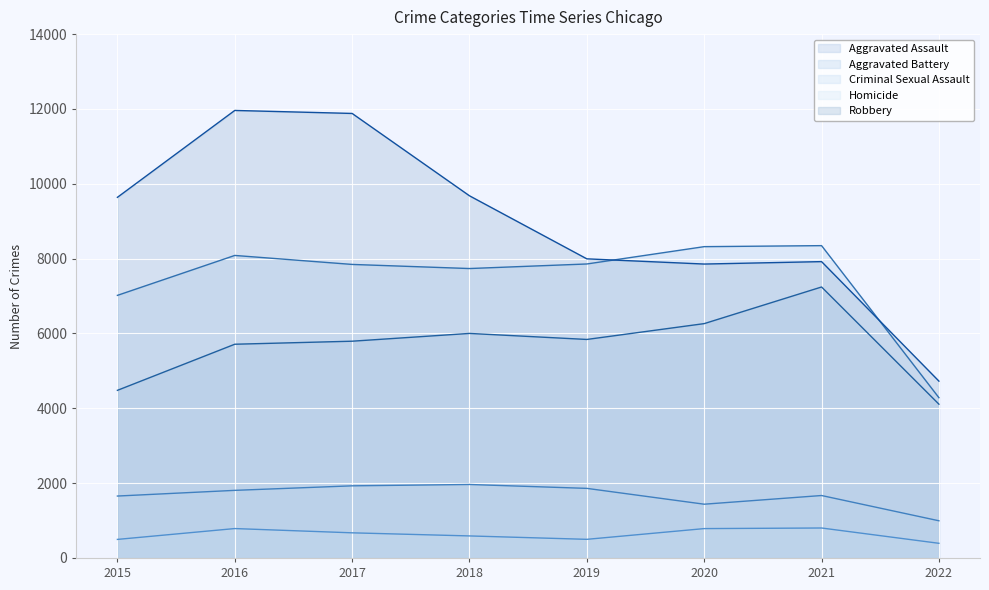

Which series has the largest total across all categories?

Robbery